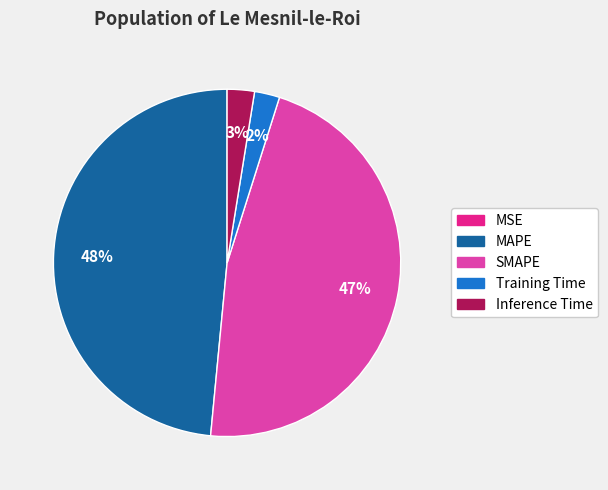

What percentage is the Inference Time slice, to the nearest percent?

3%